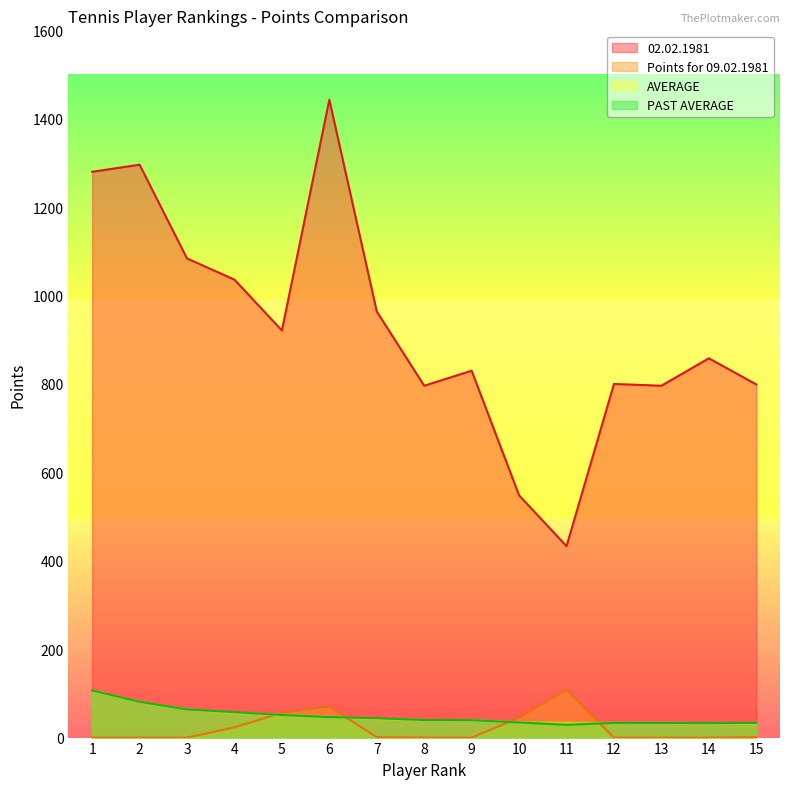

Which series has the widest spread of values?

02.02.1981